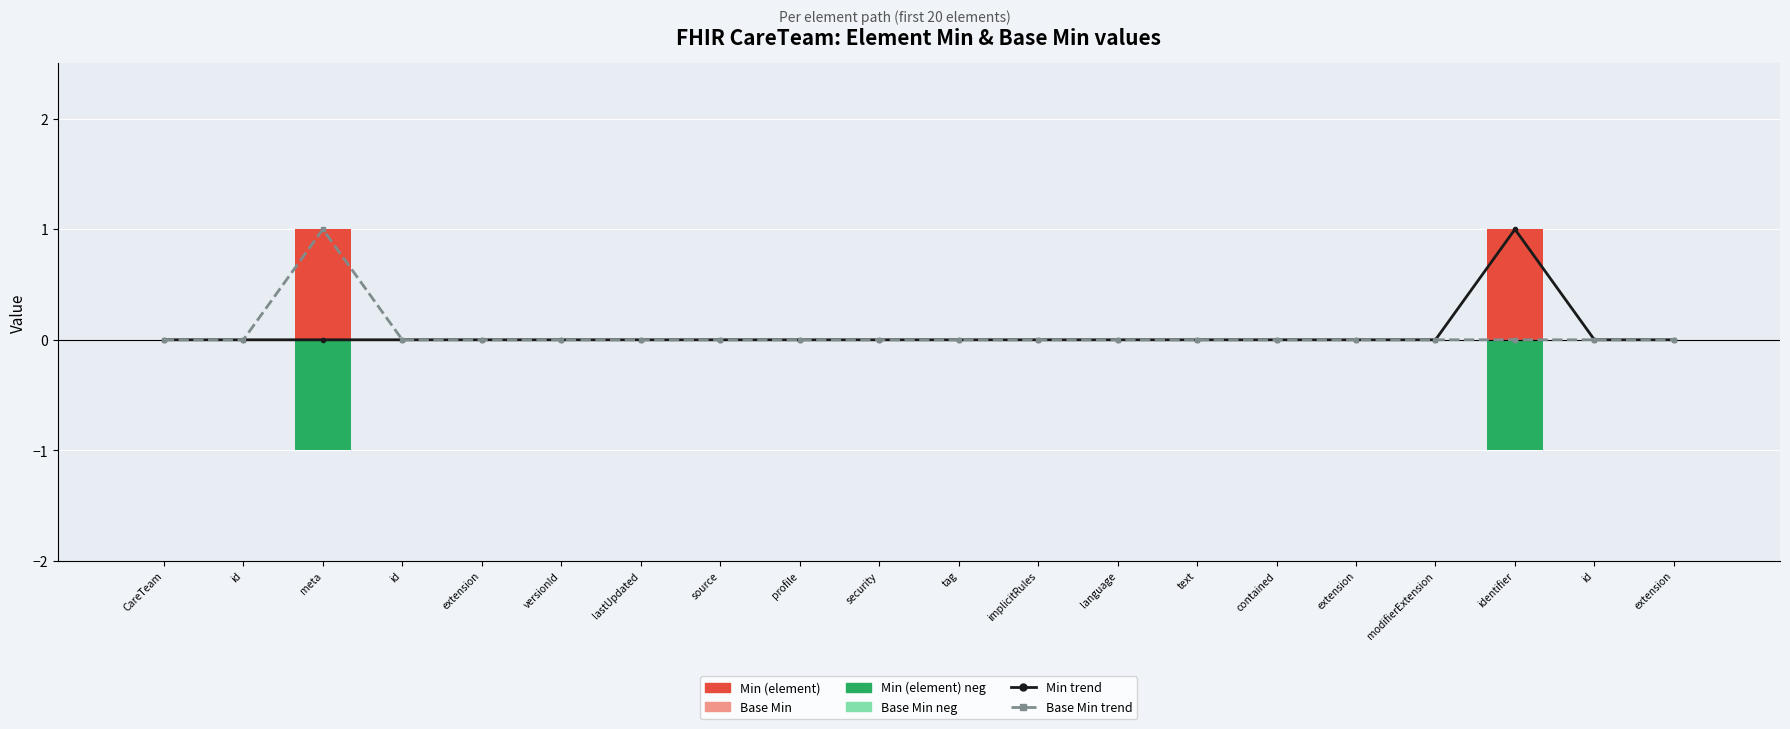

Is it true that Base Min trend equals 0 at extension?

False